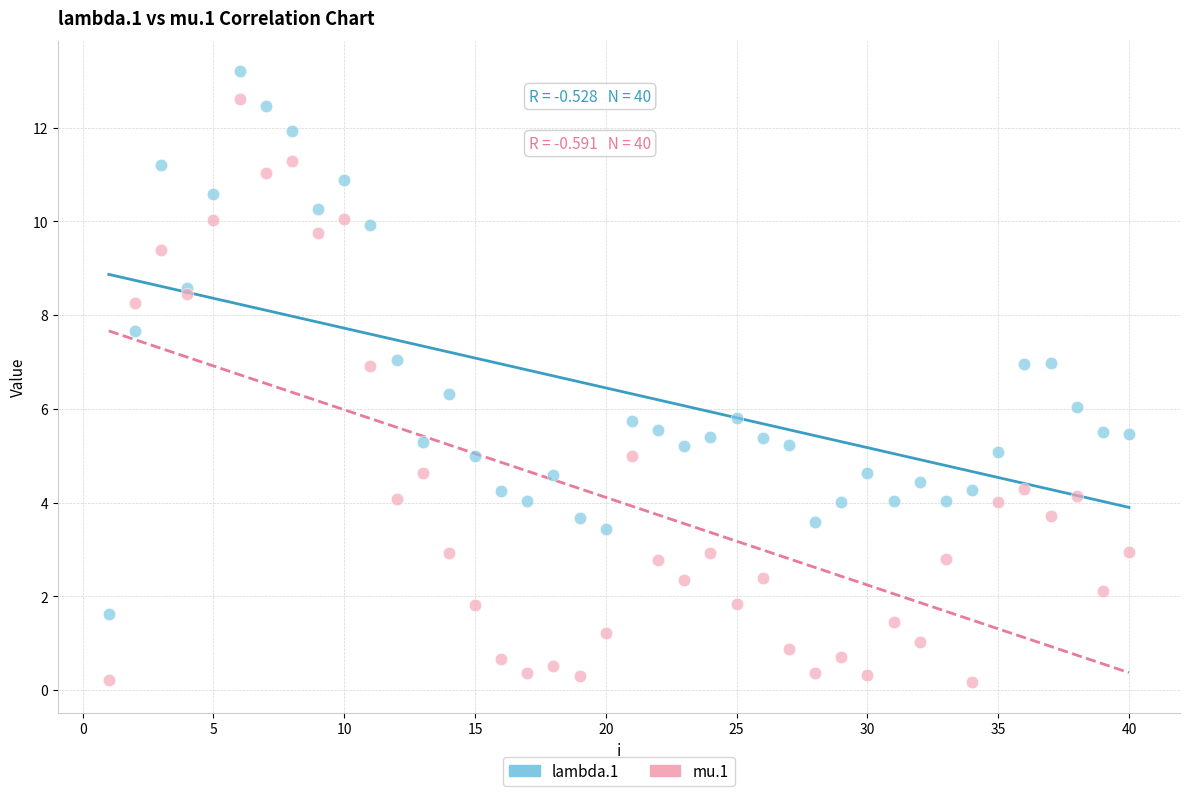

What is the X range (max minus min) for the scatter plot?

39.0